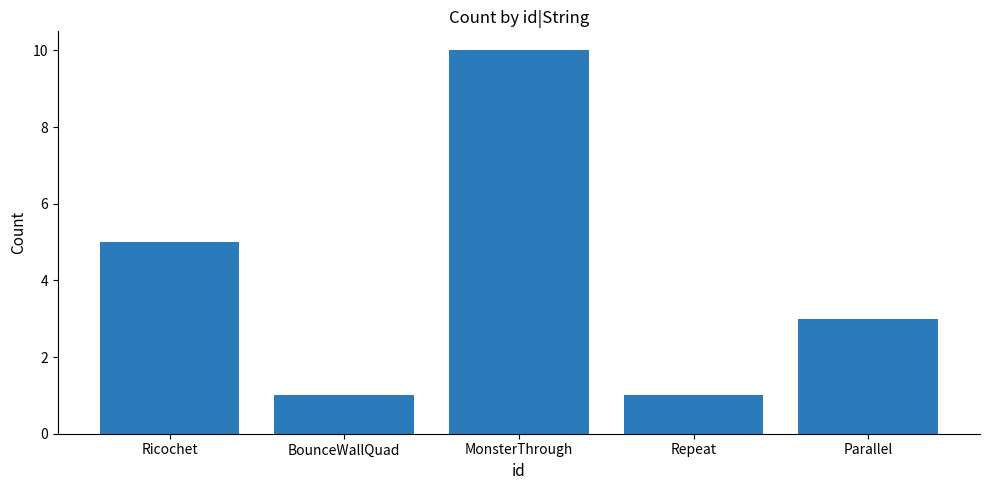

What is the sum of the values at BounceWallQuad and Repeat?

2